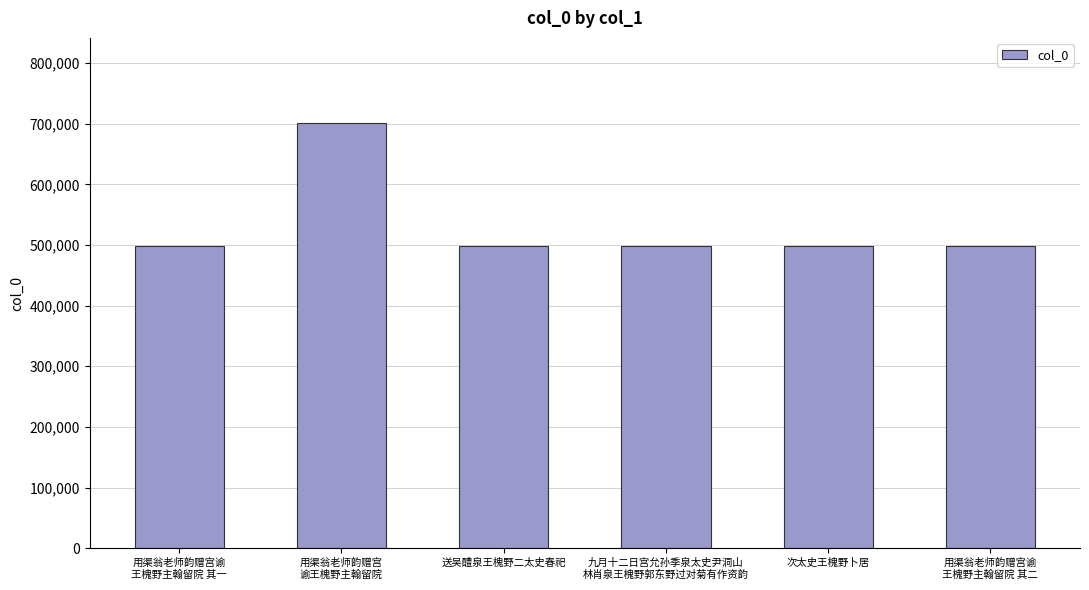

Which category has the highest value across all series?

用渠翁老师韵赠宫
谕王槐野主翰留院